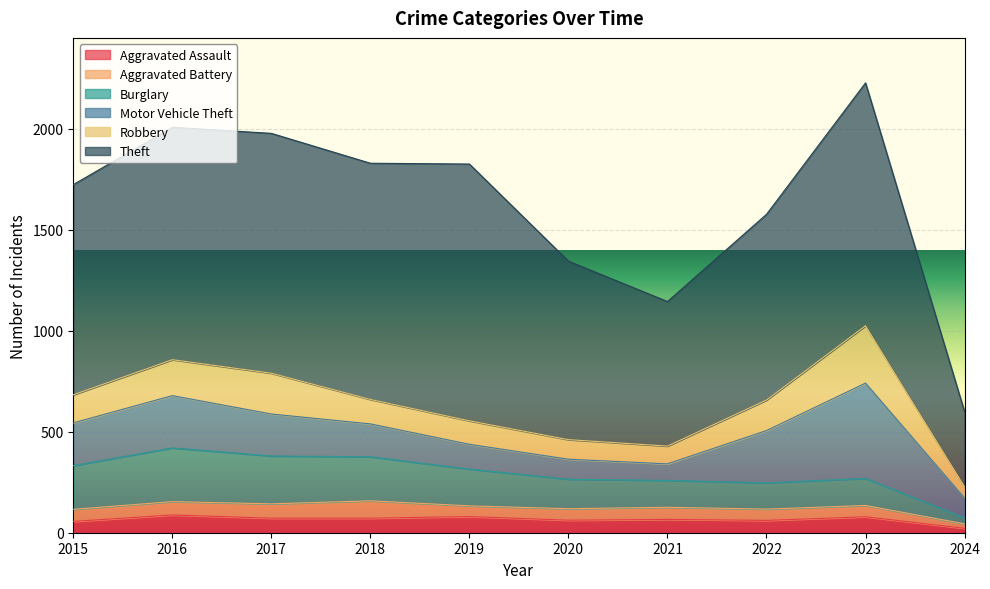

The value of Motor Vehicle Theft at 2020 is 99. True or false?

True